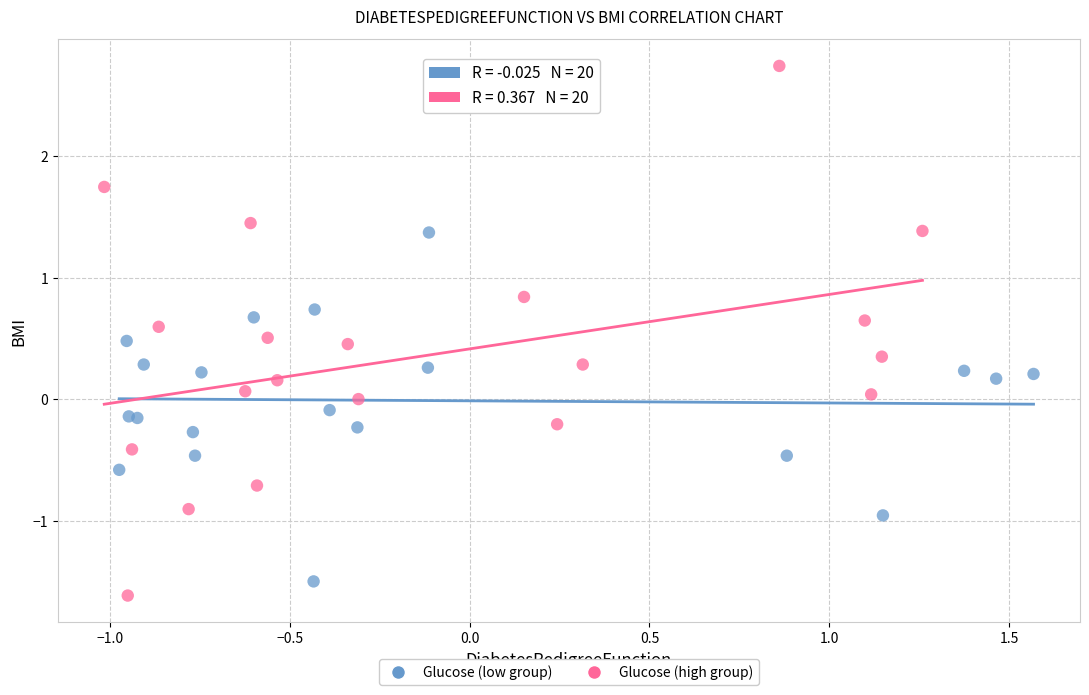

Which series contains the lowest Y value?

Glucose (high group)